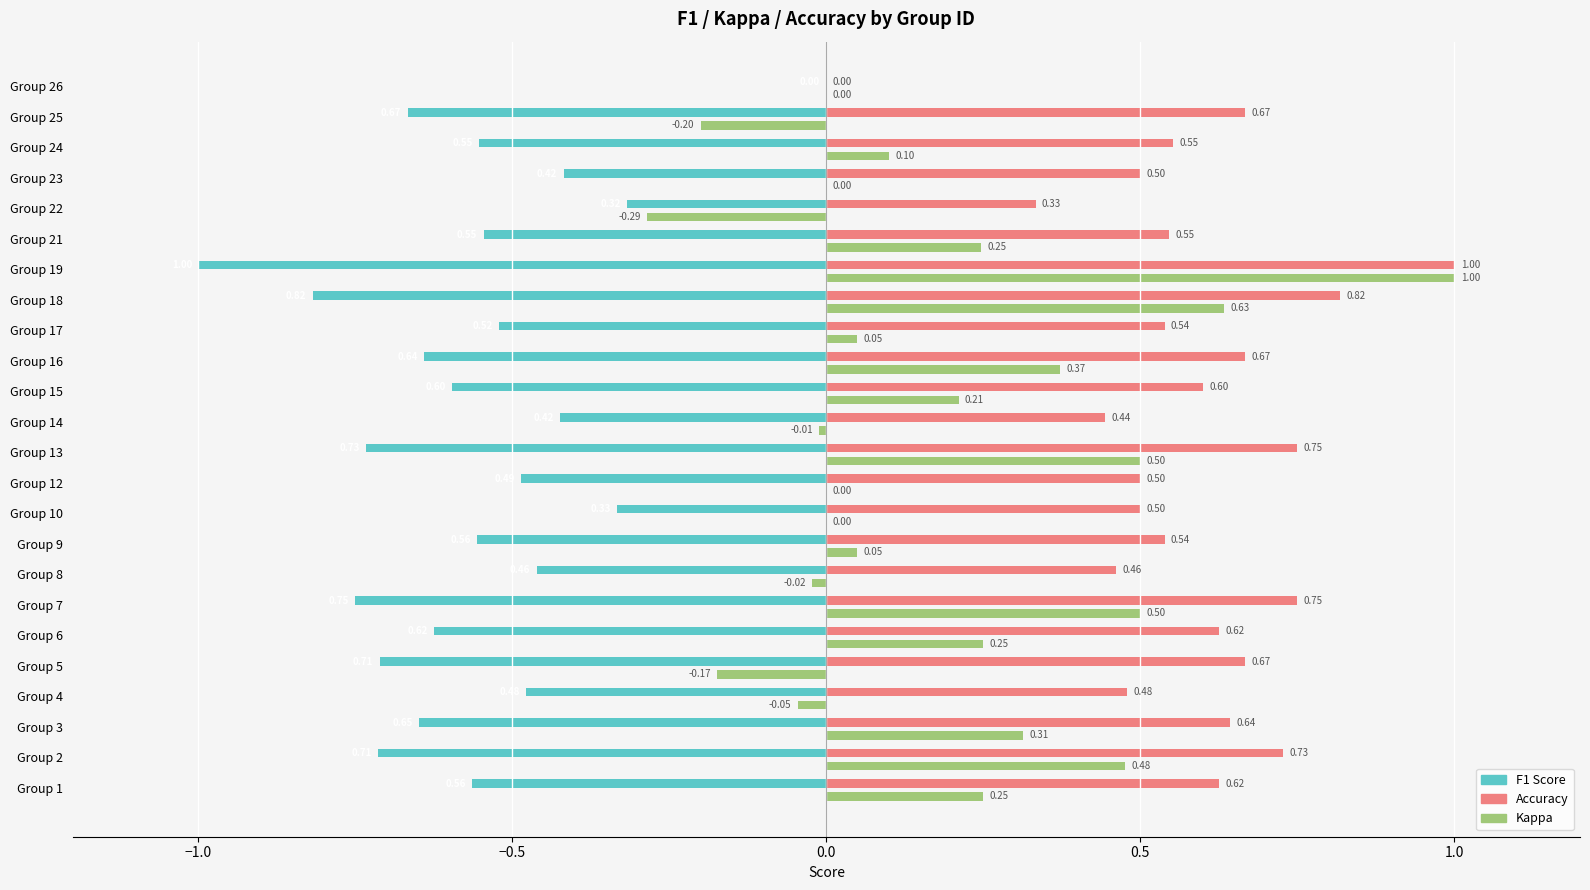

What is the total value across all series at Group 18?

0.6